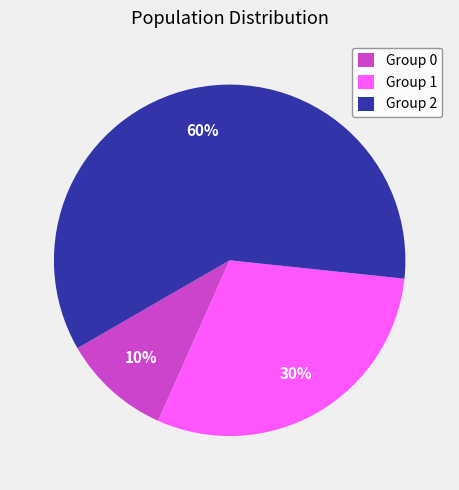

Do Group 1 and Group 0 together represent more than half of the pie?

No